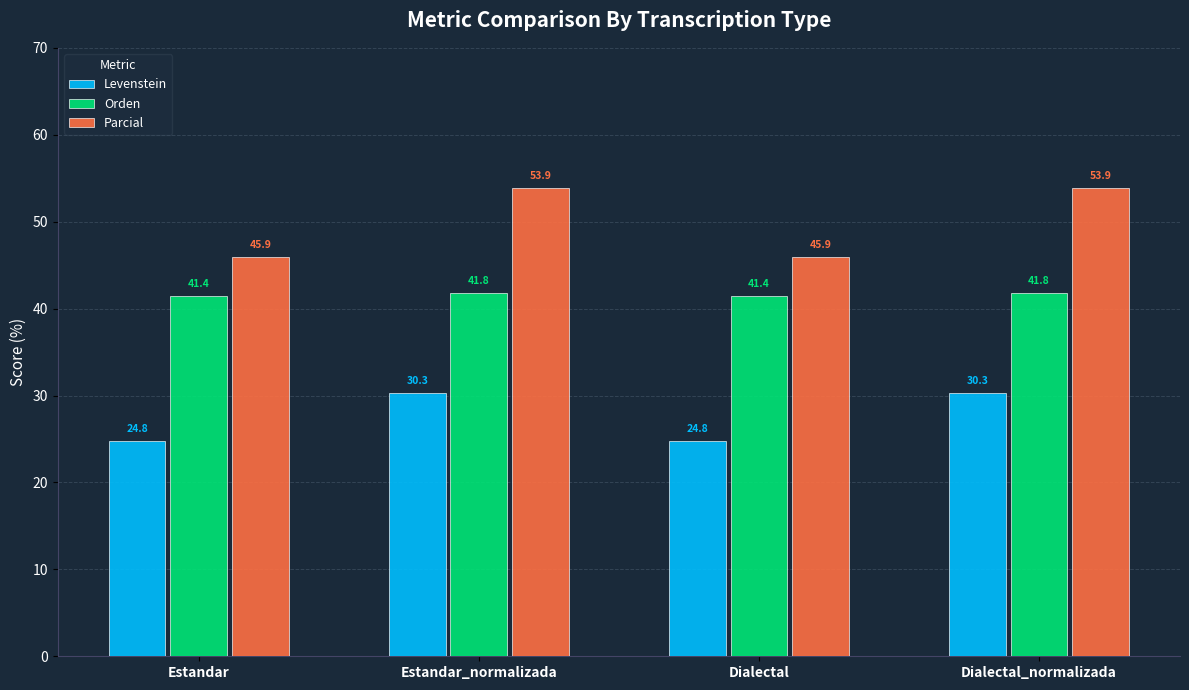

What is the minimum value shown in the chart?

24.8